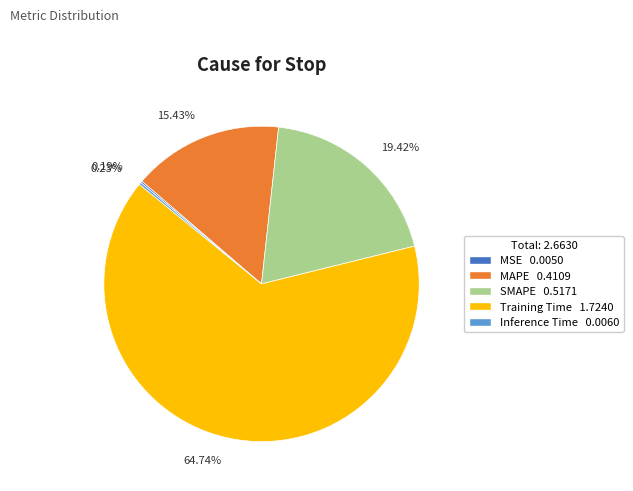

What percentage is the Training Time slice, to the nearest percent?

65%